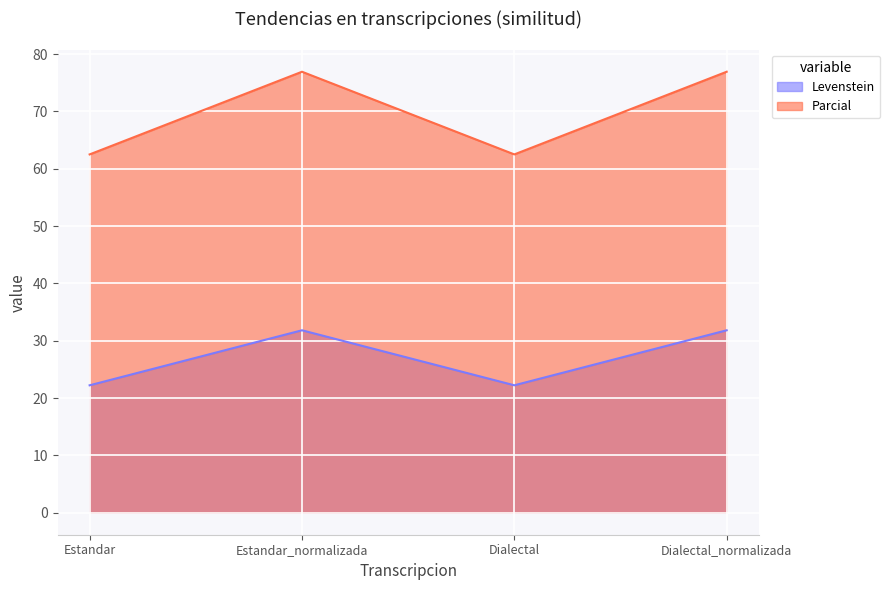

What is the difference between the maximum and second lowest values in the Levenstein series?

9.6